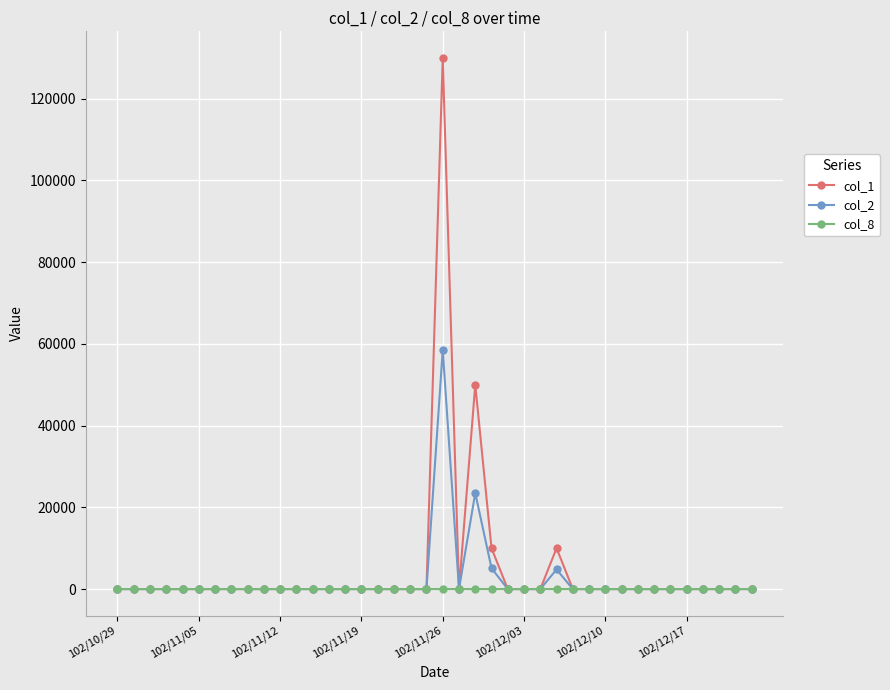

What is the greatest value displayed?

130000